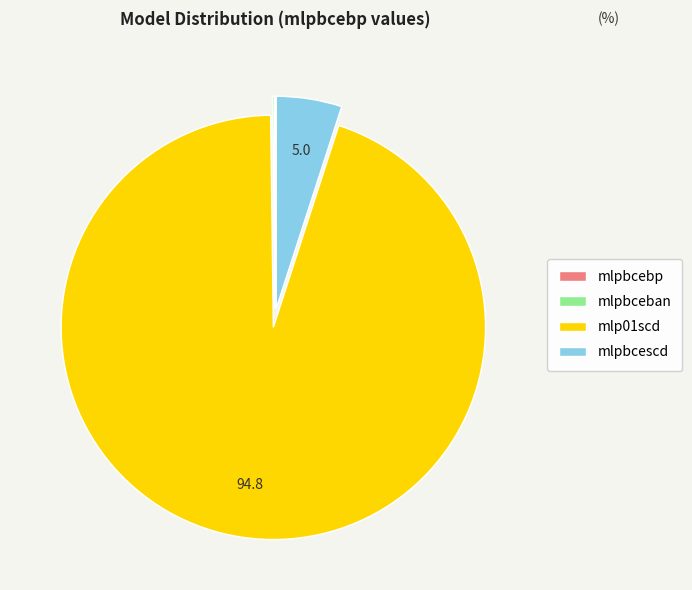

What is the largest slice in the pie chart?

mlp01scd